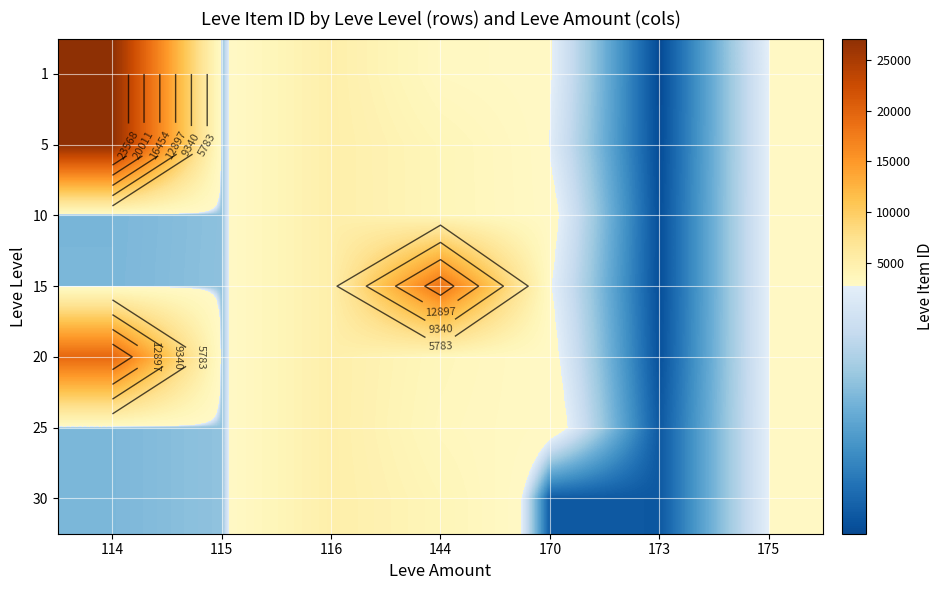

True or false: 10 has a value of 2472 at 144.

False